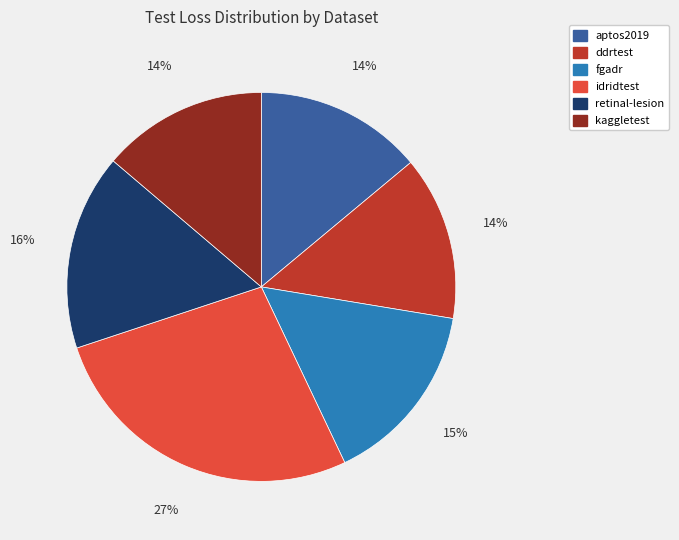

Is it true that aptos2019 is 14% of the pie?

True